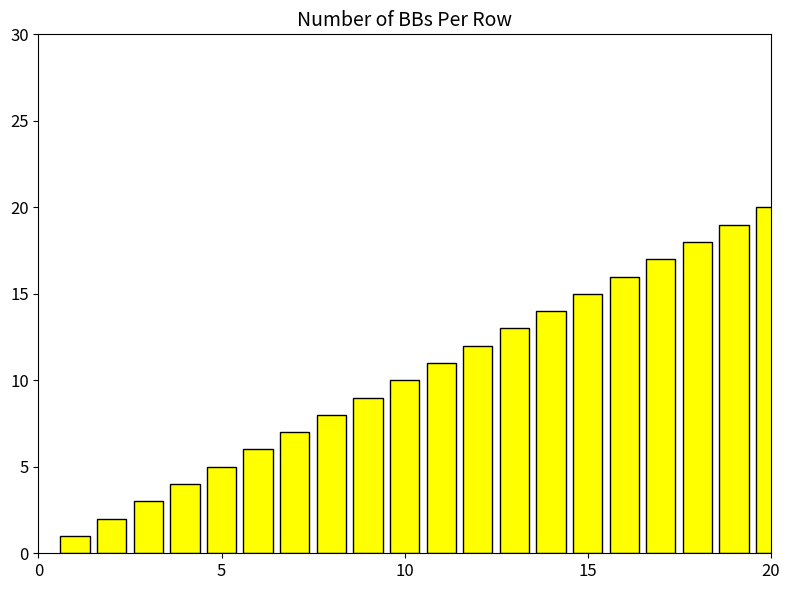

What is the difference between the maximum and minimum values?

19